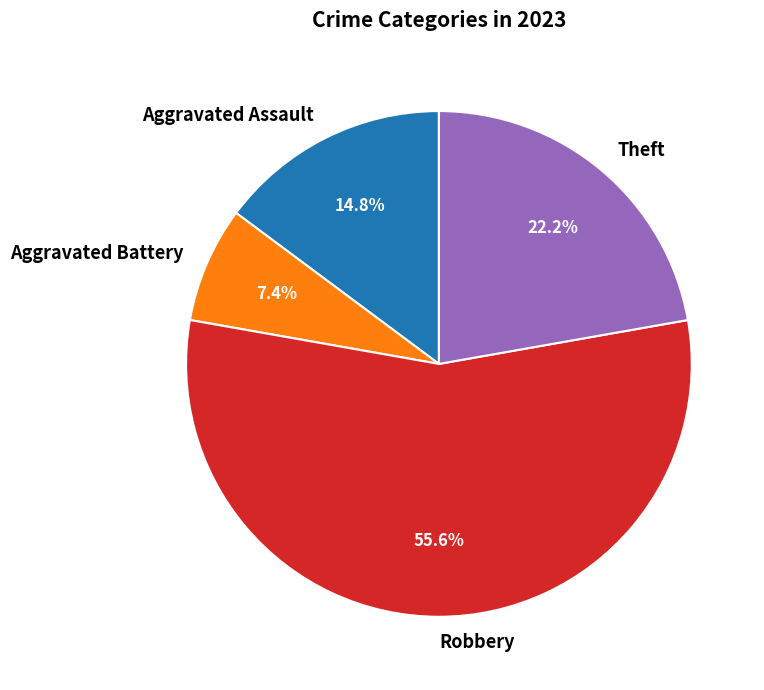

Which category accounts for the majority?

Robbery